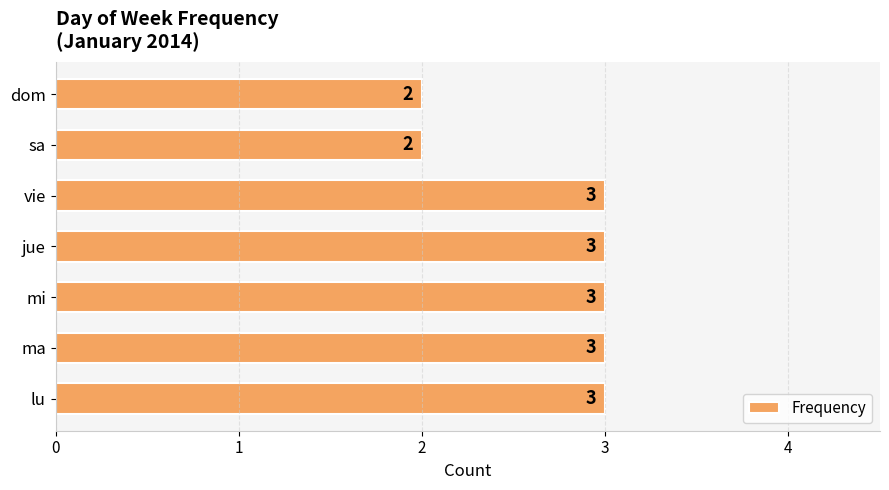

The value at vie is 3. True or false?

True